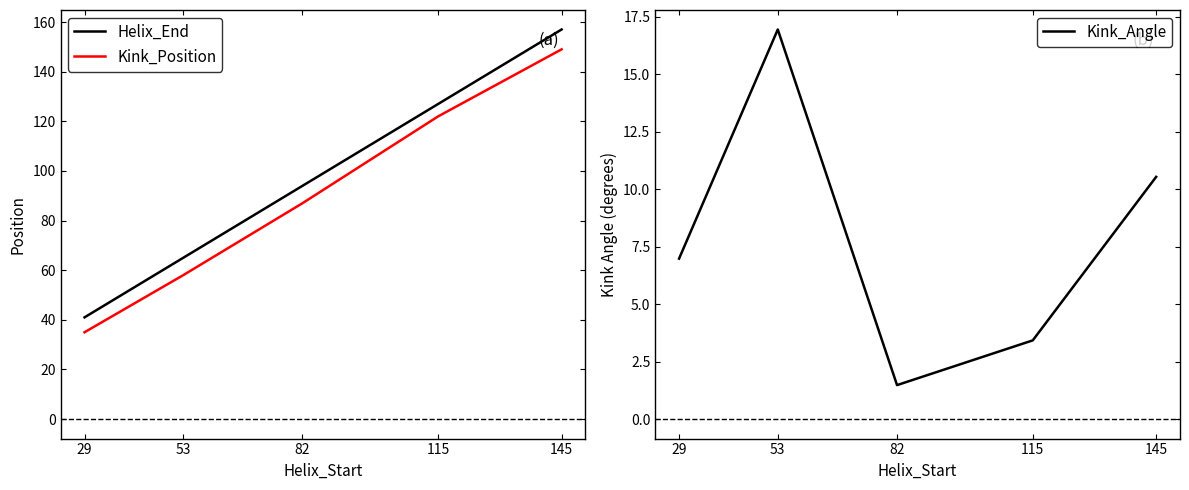

Which series has the widest spread of values?

Helix_End